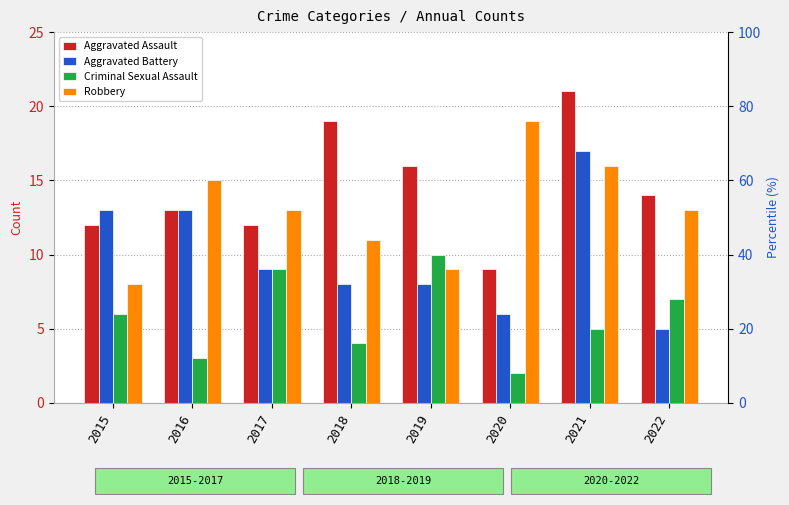

How many data points does each series have?

8